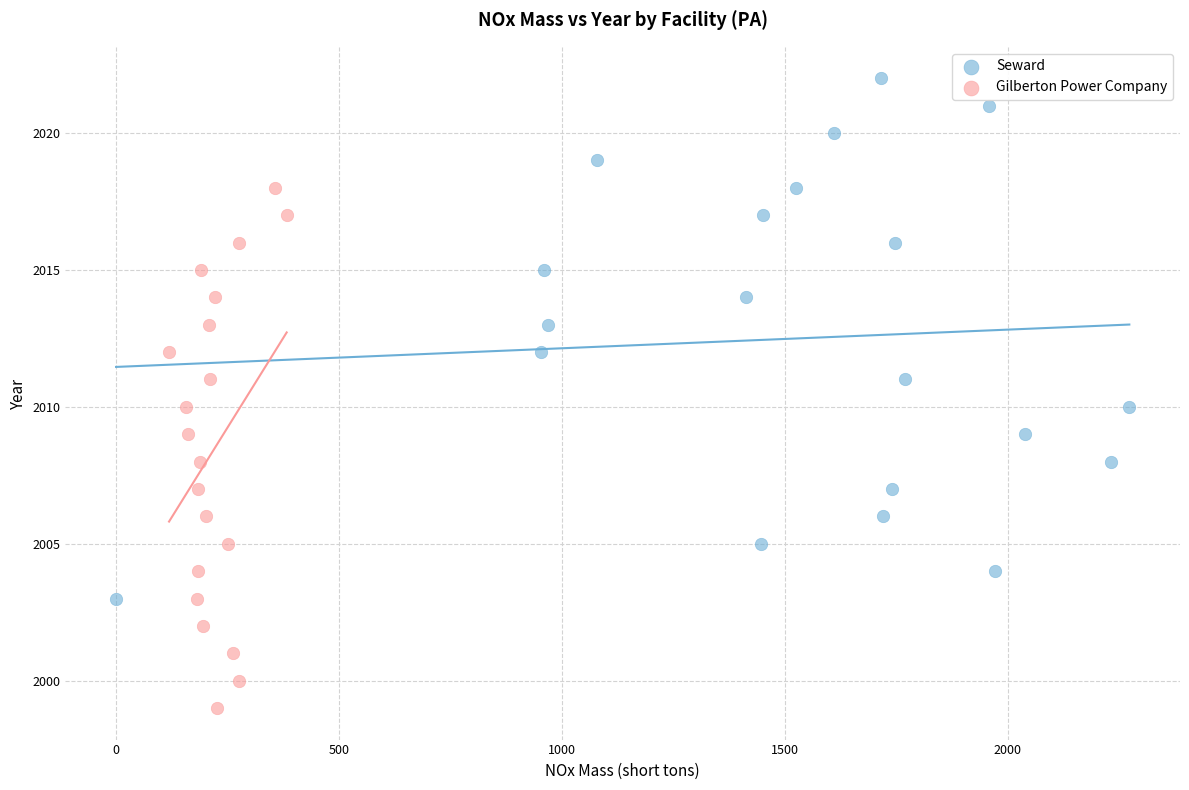

Which series contains the highest Y value?

Seward